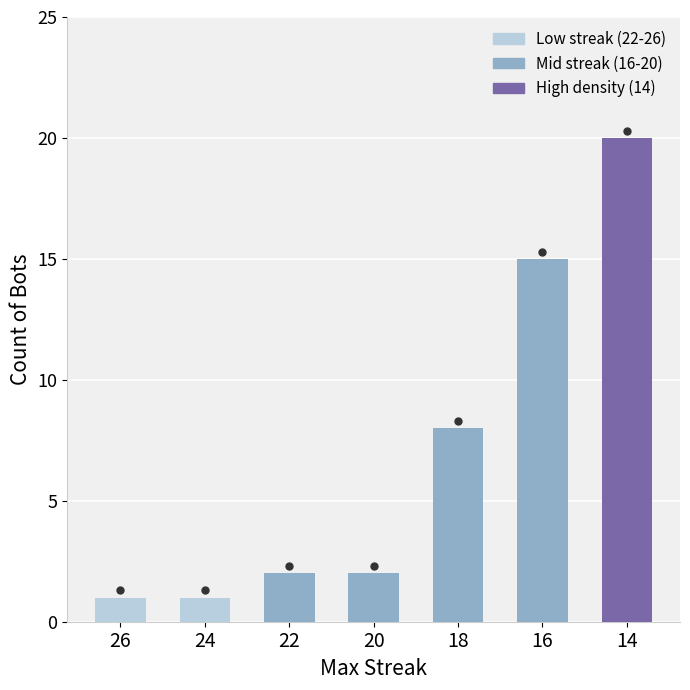

What is the difference between the values at 16 and 26?

14